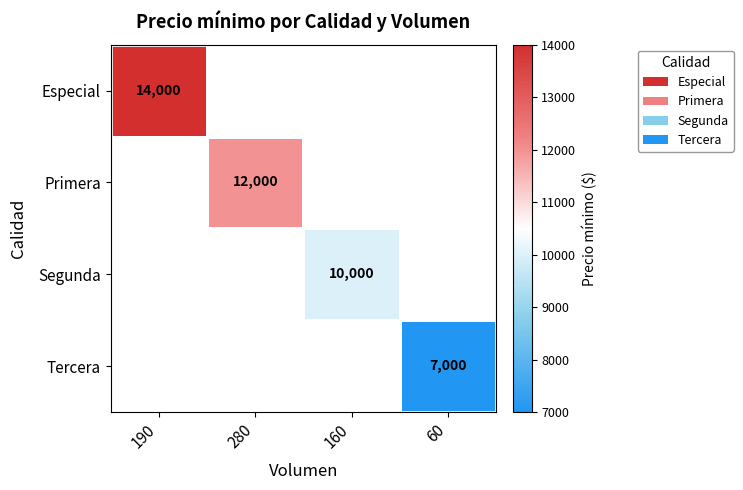

The Especial series shows 14000 at 190. True or false?

True